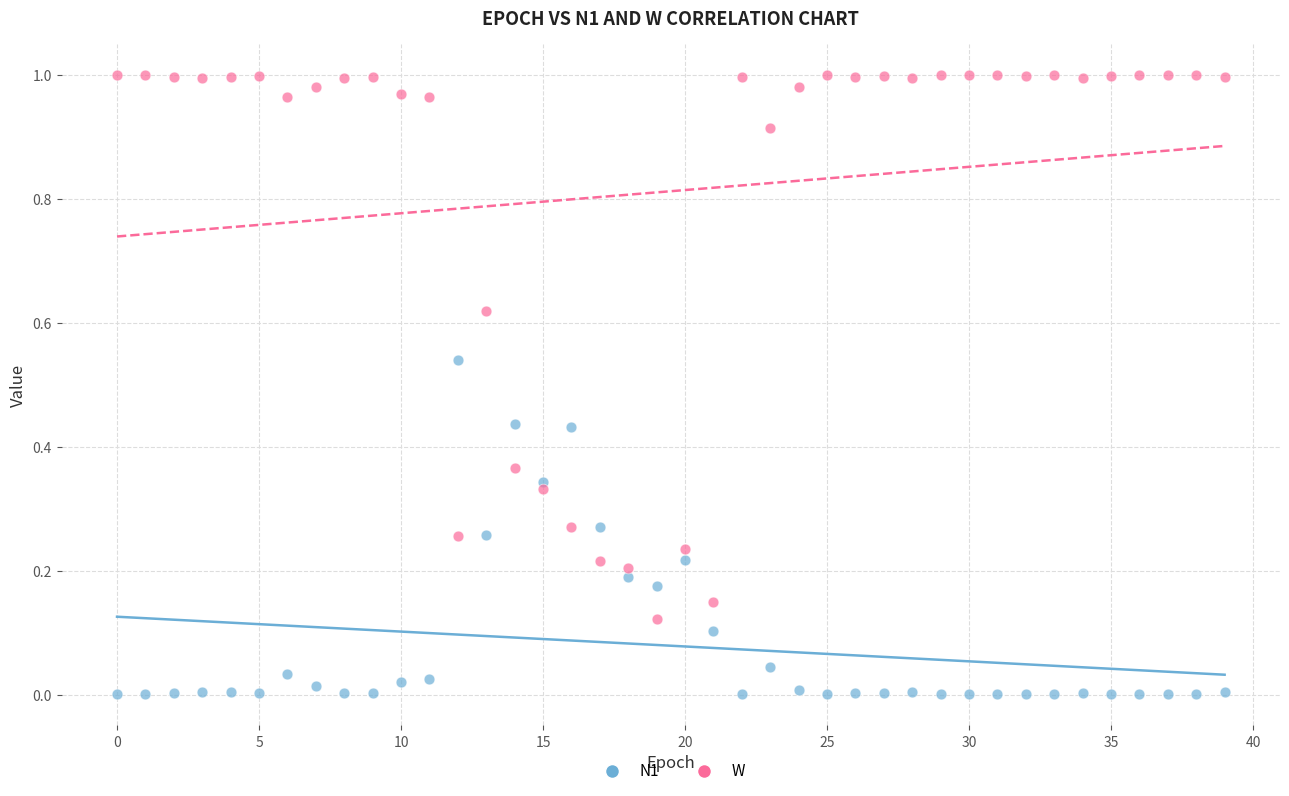

Which series has the widest spread of Y values?

W